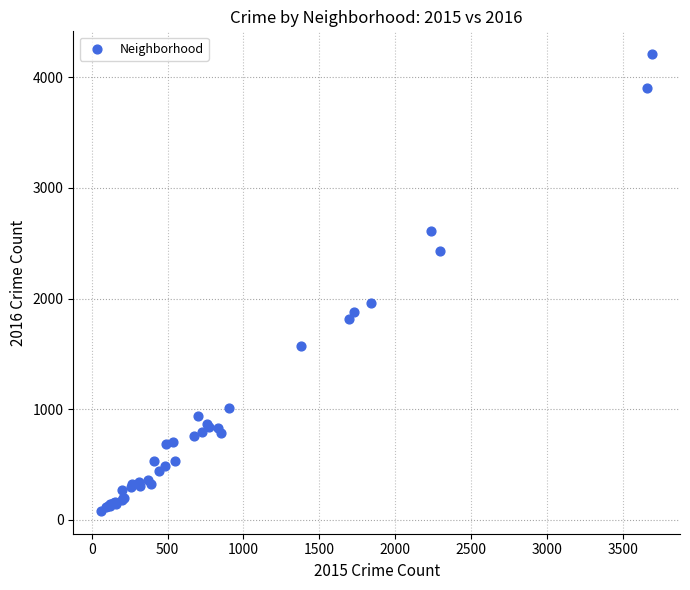

What Y value in the scatter plot is closest to 2144?

1959